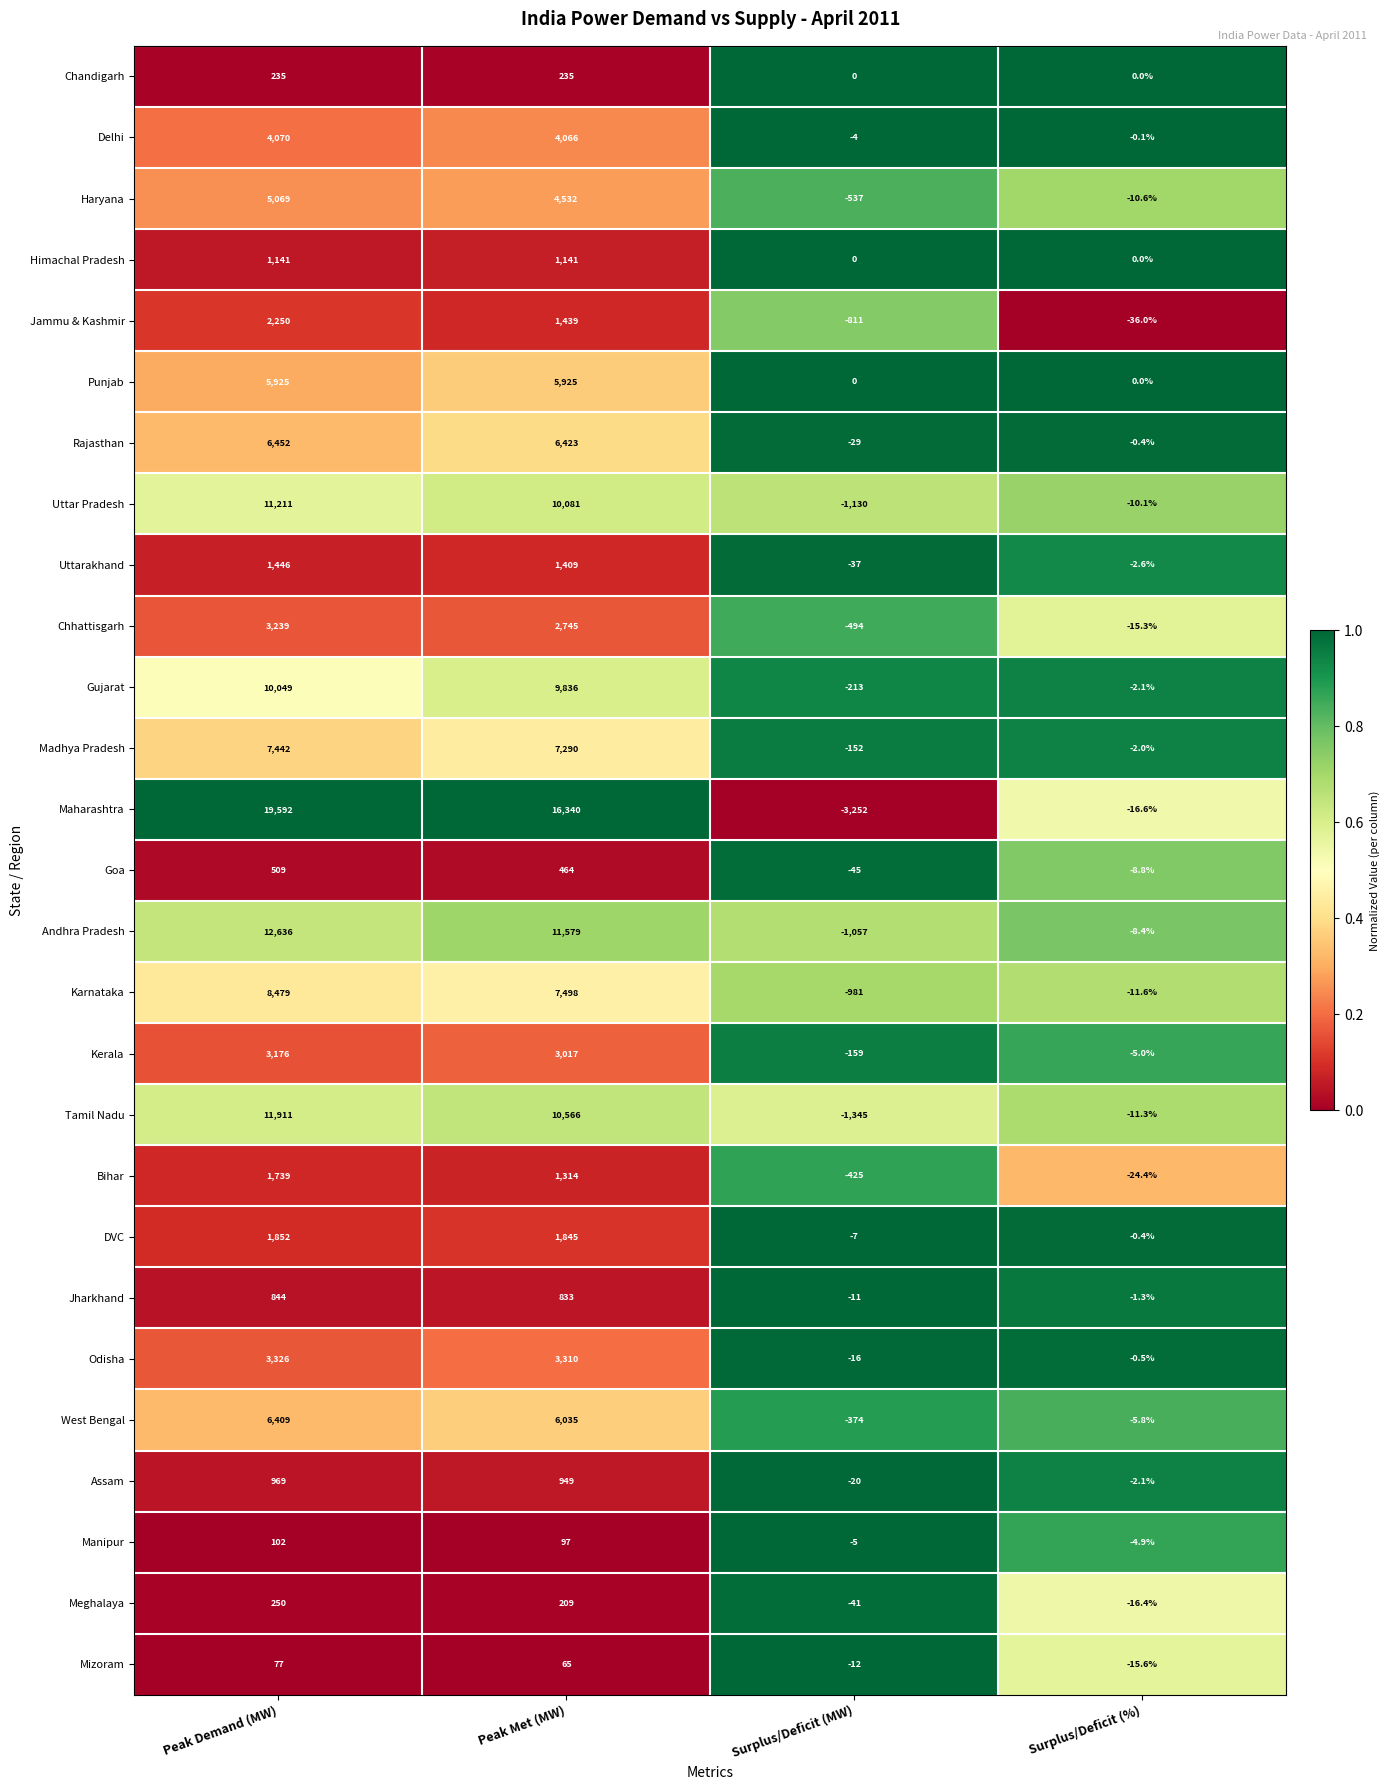

What is the minimum value for Rajasthan?

-29.0